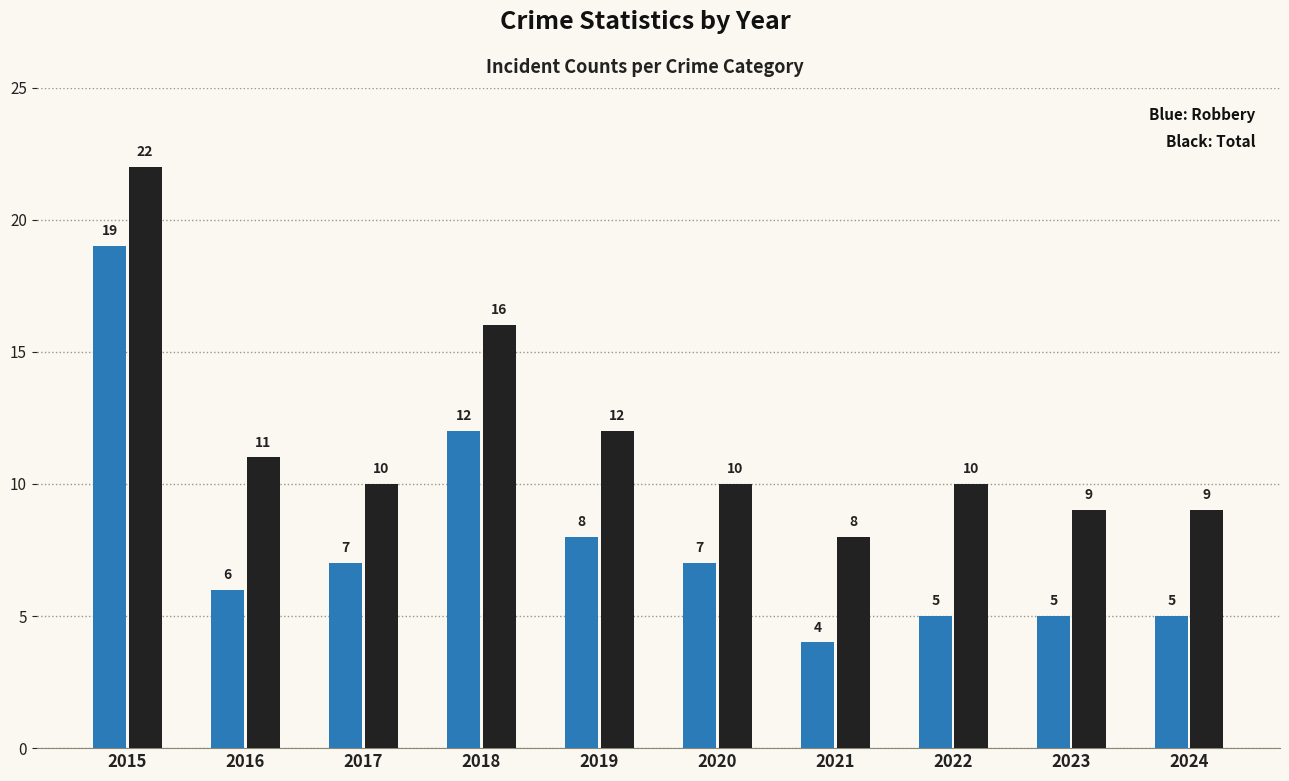

What is the difference between the highest and lowest values at 2024?

4